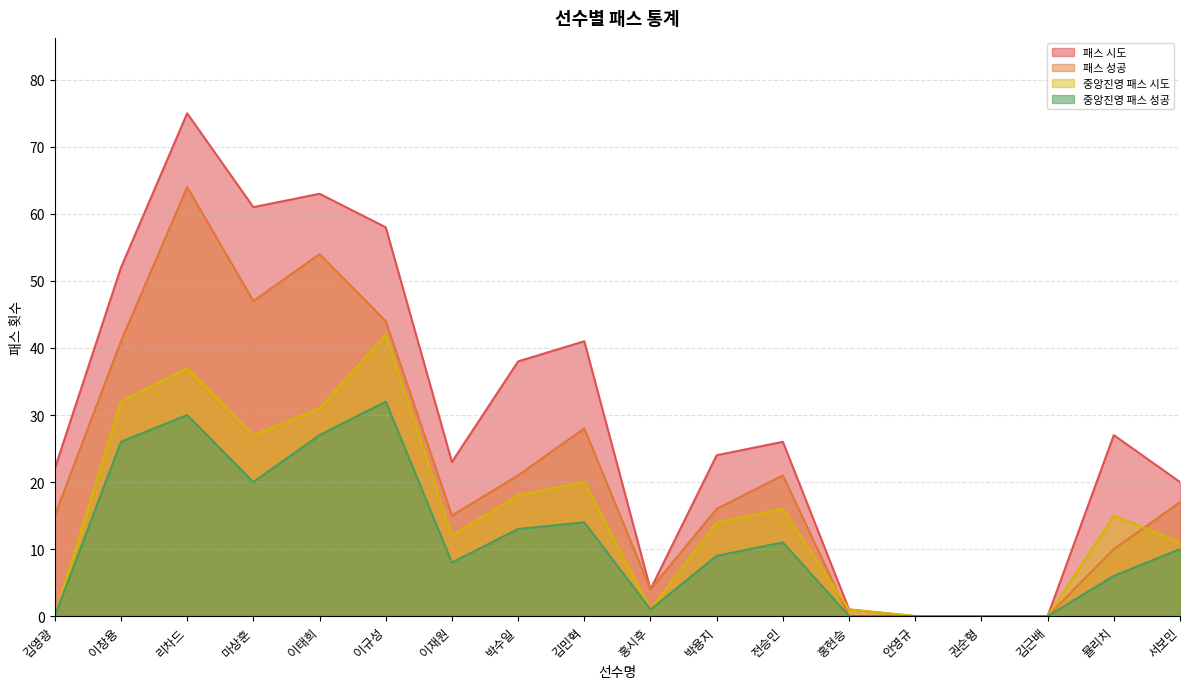

True or false: 패스 시도 and 중앙진영 패스 성공 cross at least once.

False